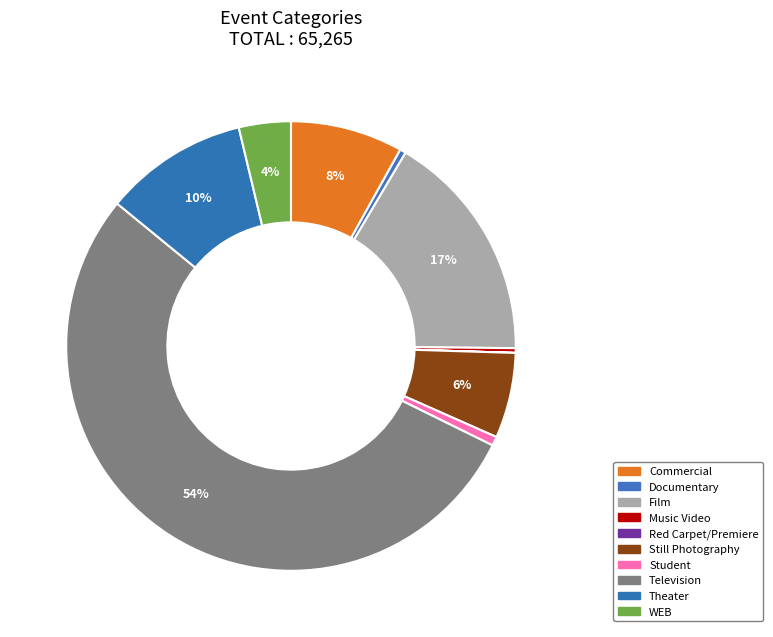

Between Television and Music Video, which is larger?

Television